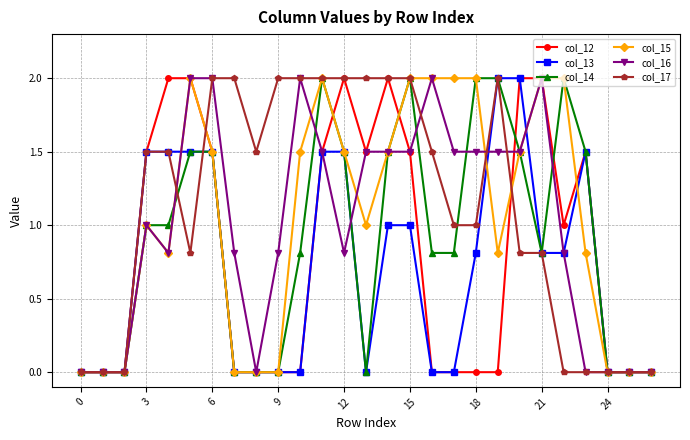

What is the maximum value shown in the chart?

2.0